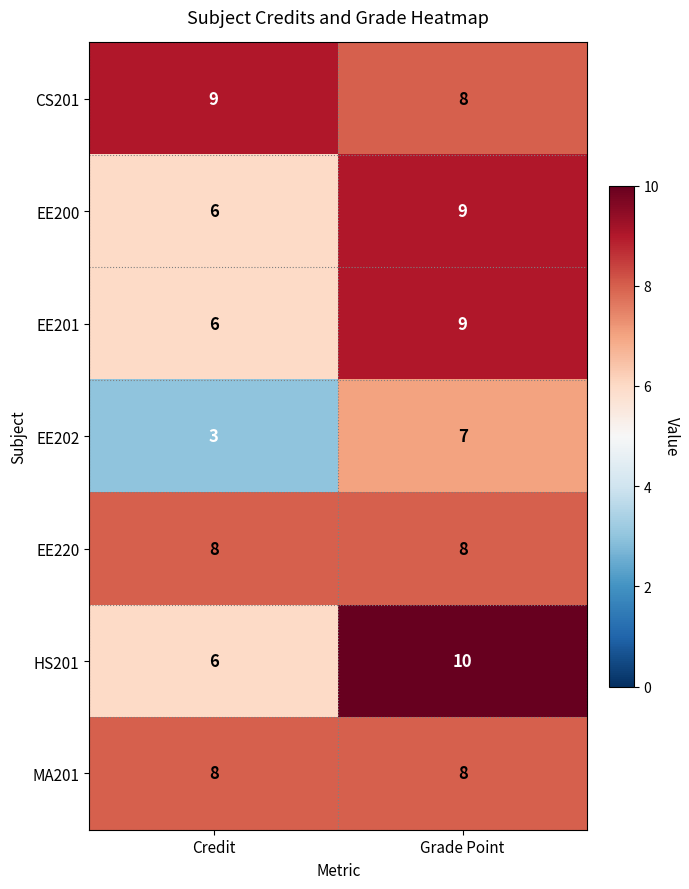

How many data points does each series have?

2